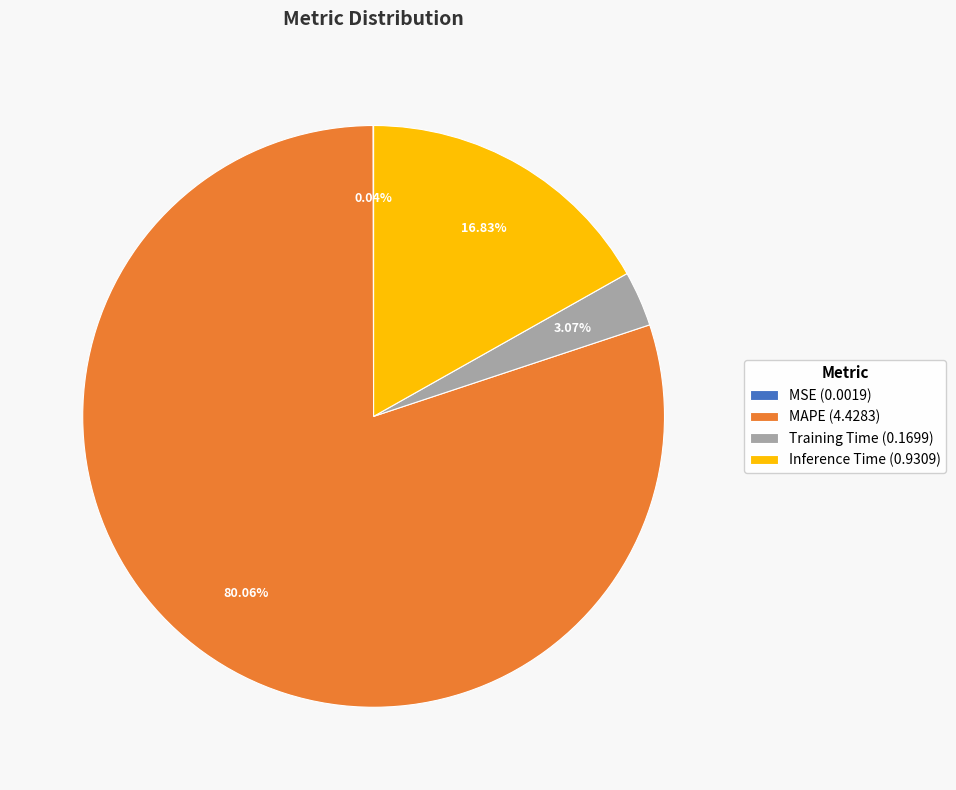

To the nearest percent, what is the average slice percentage?

25%